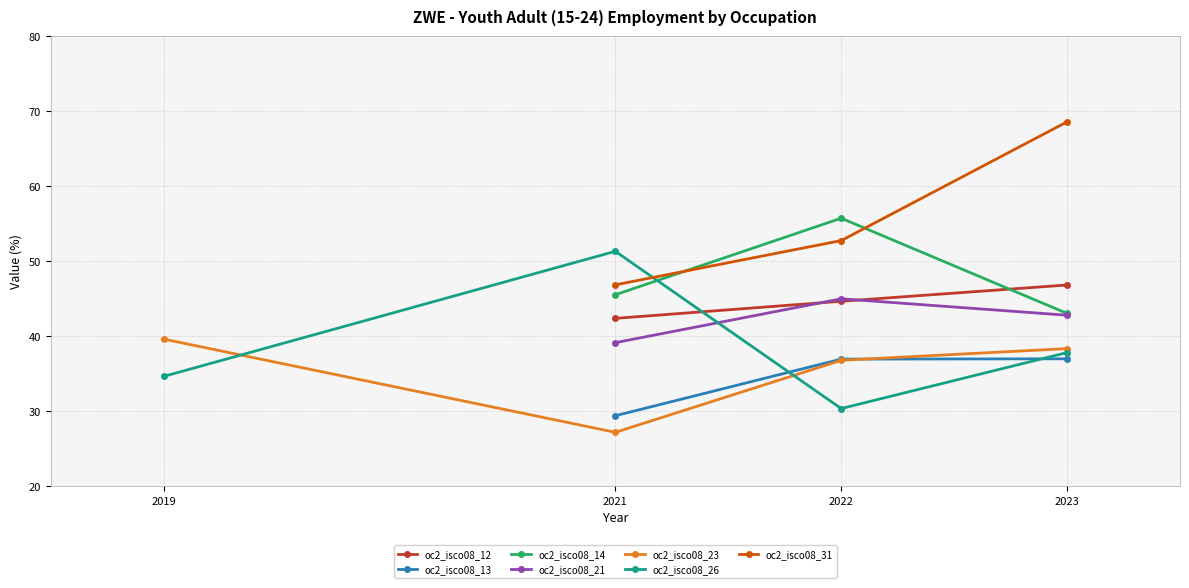

What is the value of the oc2_isco08_13 point at the 2nd from the left?

37.0